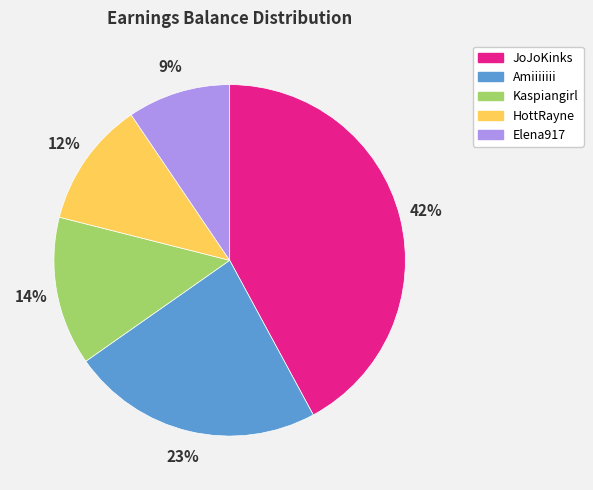

To the nearest percent, what is the average slice percentage?

20%